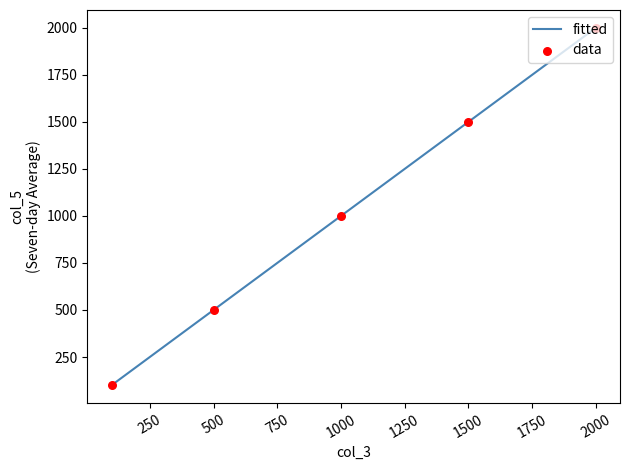

What is the maximum value shown in the chart?

2000